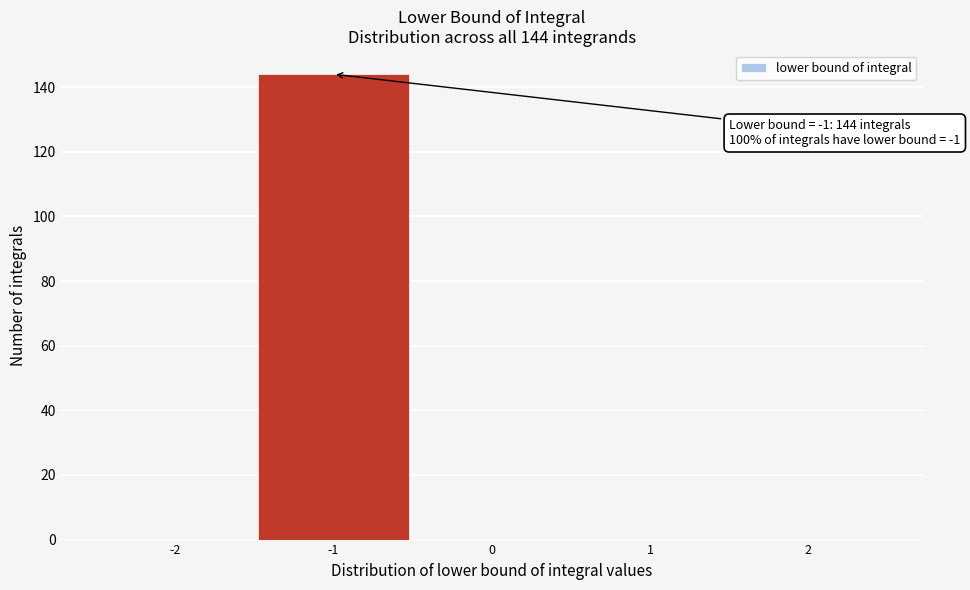

Which range on the x-axis has the tallest bar?

-1.5 to -0.5